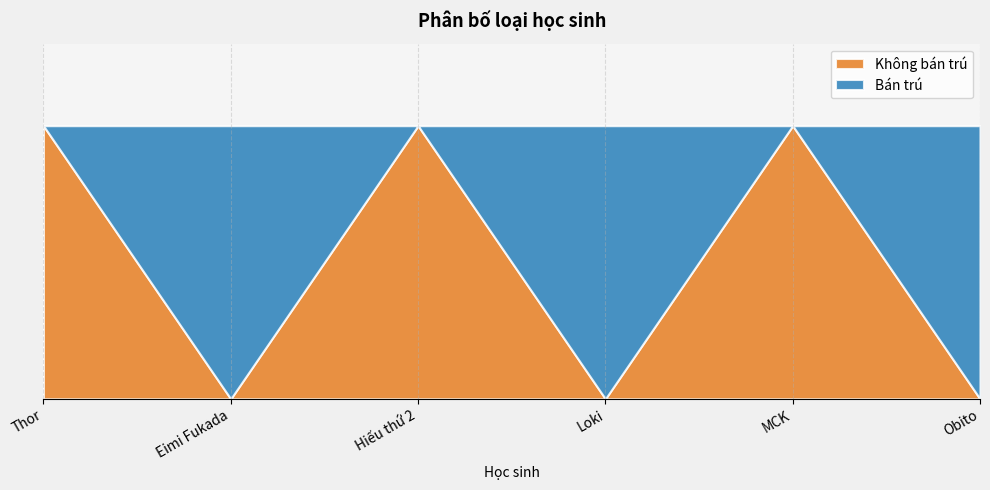

How many data points in Không bán trú are less than 1?

3